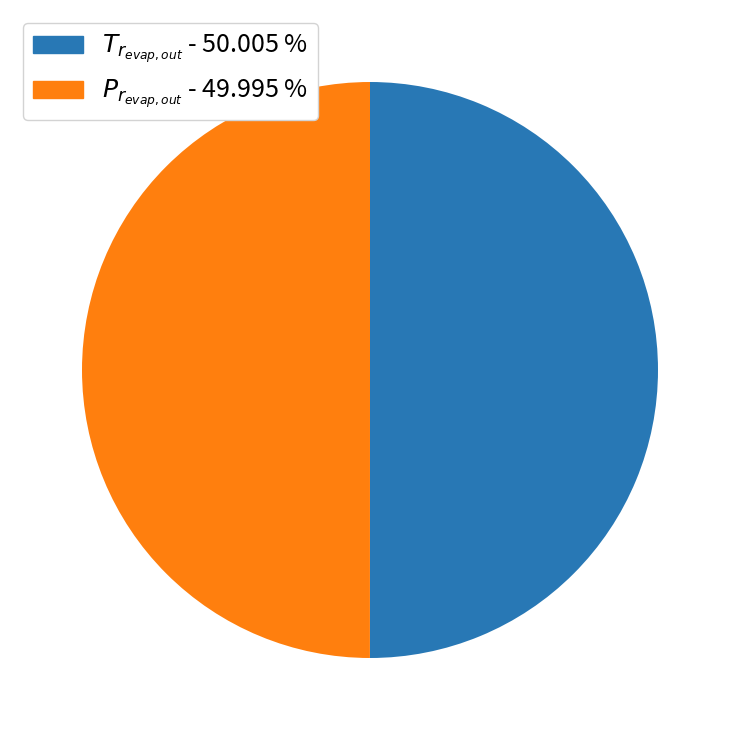

Count the number of slices in the pie.

2